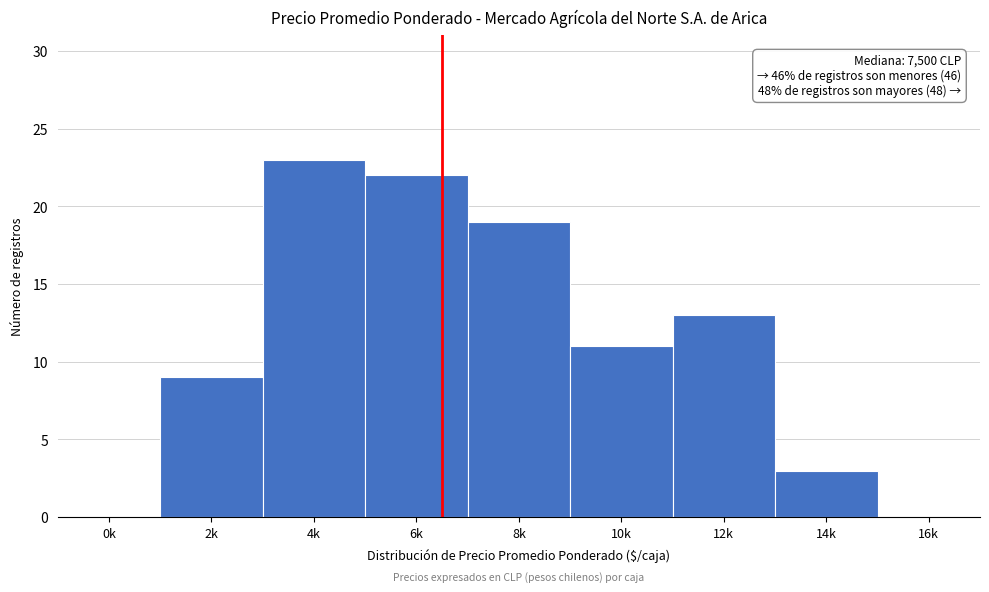

Reading left to right, extract all data points from this chart.

0k=0	2k=9	4k=23	6k=22	8k=19	10k=11	12k=13	14k=3	16k=0